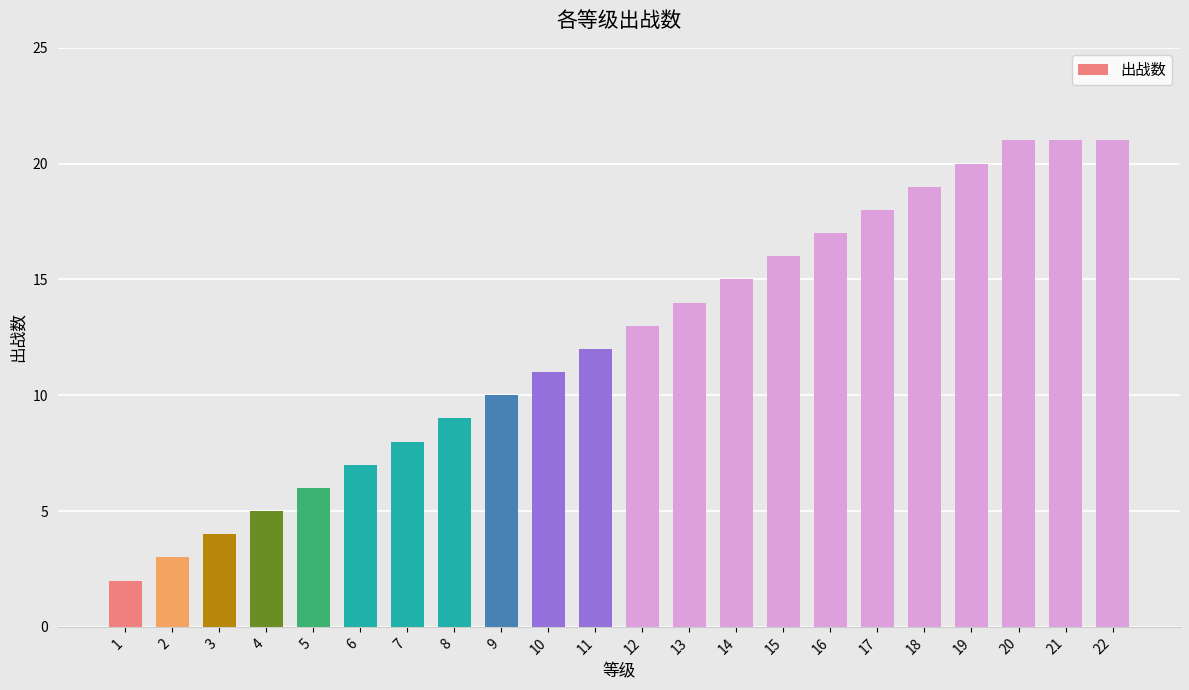

The chart shows a value of 5 at 2. True or false?

False